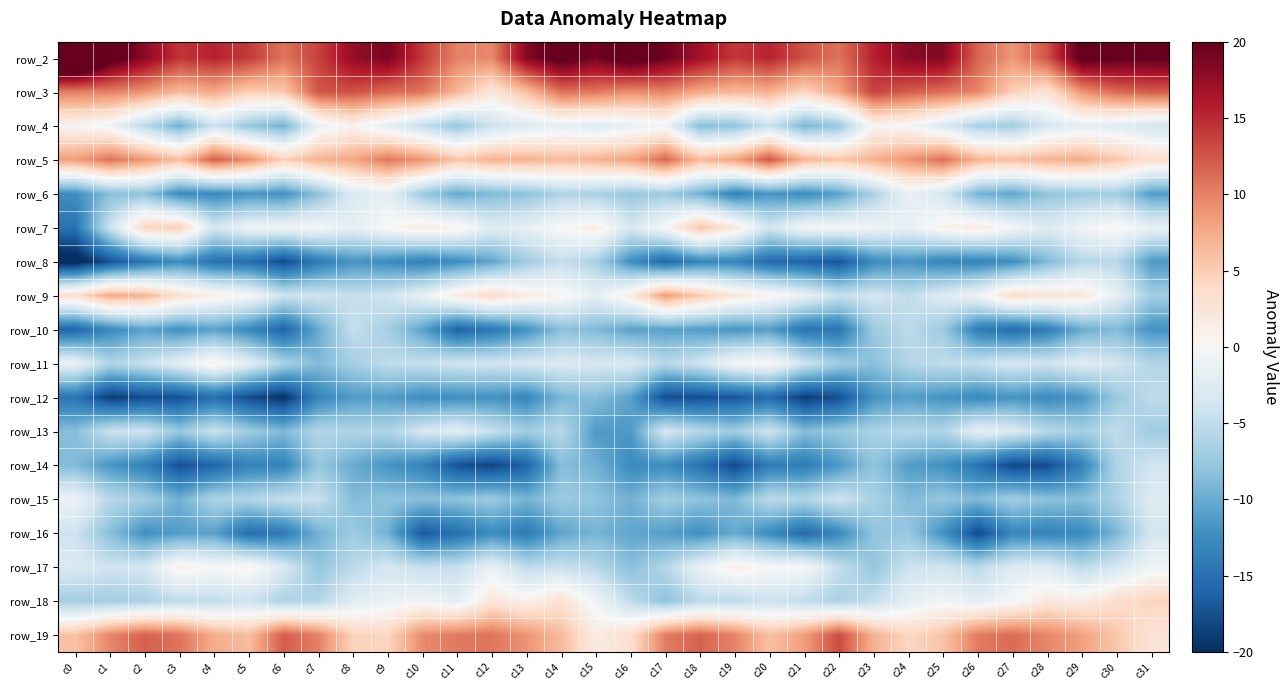

What is the greatest value displayed?

28.8